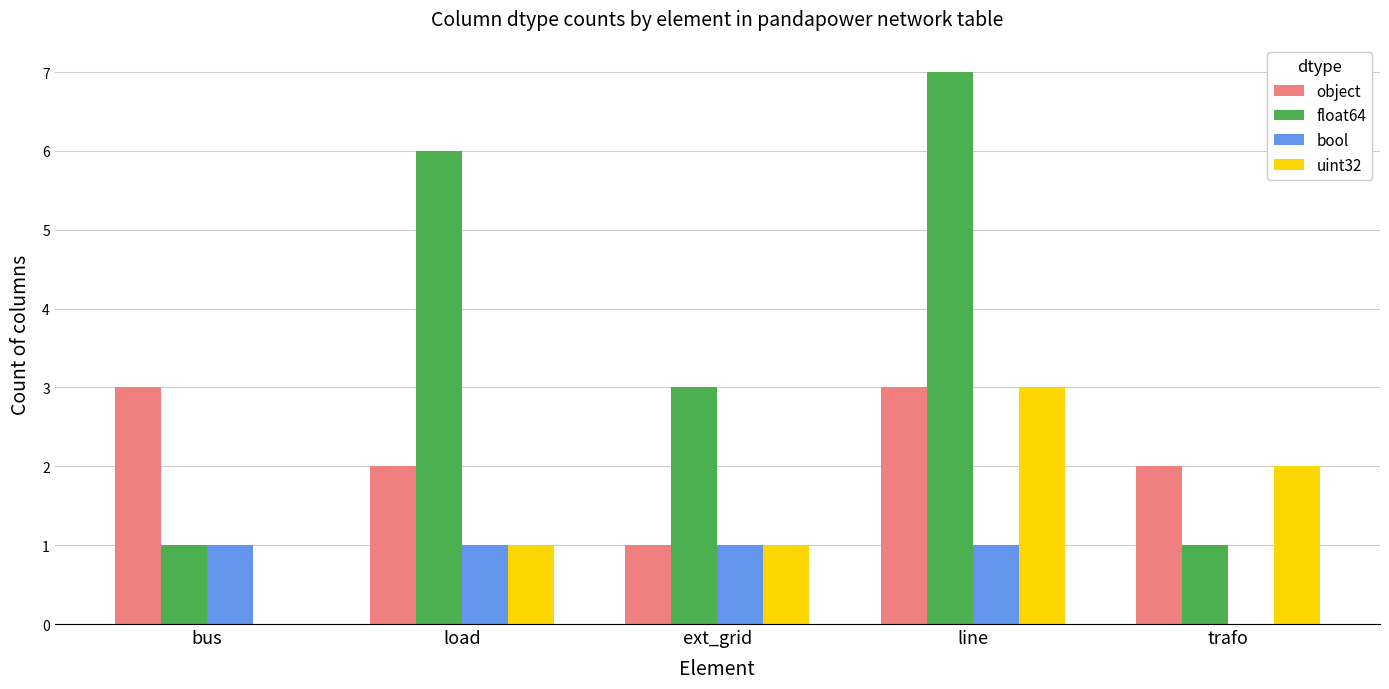

Is it true that float64 equals 3 at ext_grid?

True